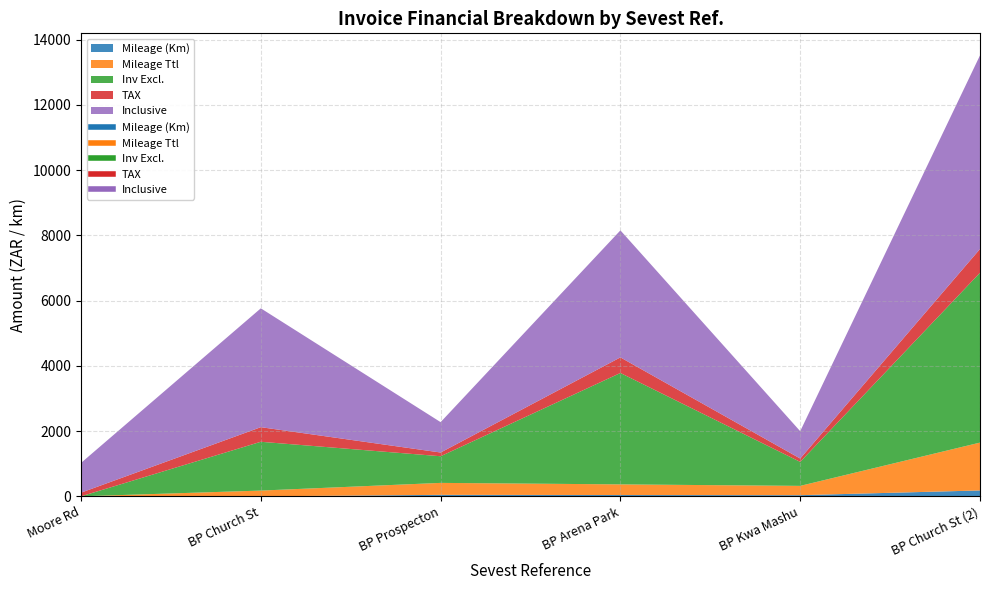

True or false: Inclusive and Mileage Ttl intersect in this chart.

False